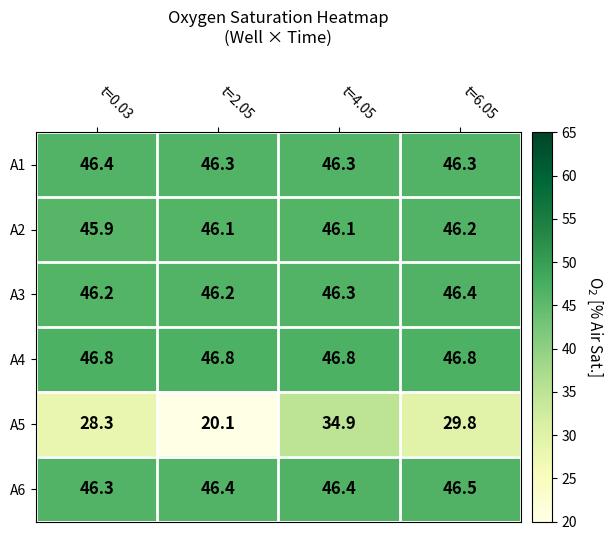

Reading right to left, transcribe all the data shown in this chart.

A1: 46.3	46.3	46.3	46.4
A2: 46.2	46.1	46.1	45.9
A3: 46.4	46.3	46.2	46.2
A4: 46.8	46.8	46.8	46.8
A5: 29.8	34.9	20.1	28.3
A6: 46.5	46.4	46.4	46.3